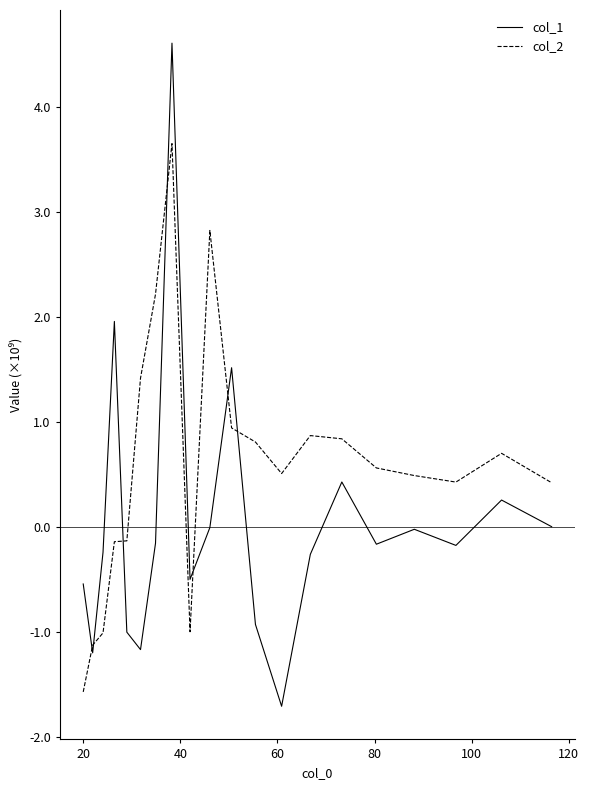

List the series in order of their peak value, lowest first.

col_2, col_1